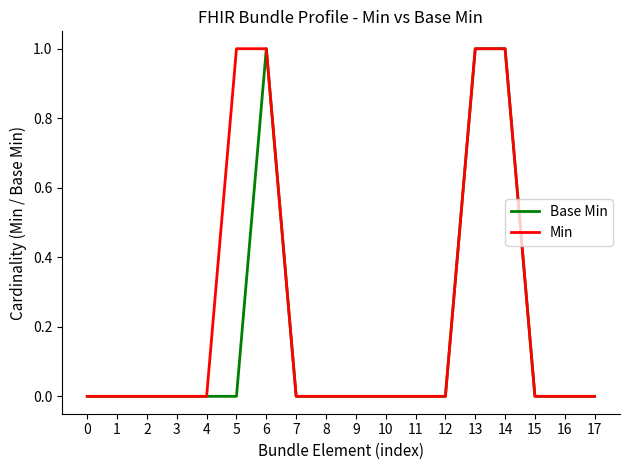

How many categories are shown in the chart?

18